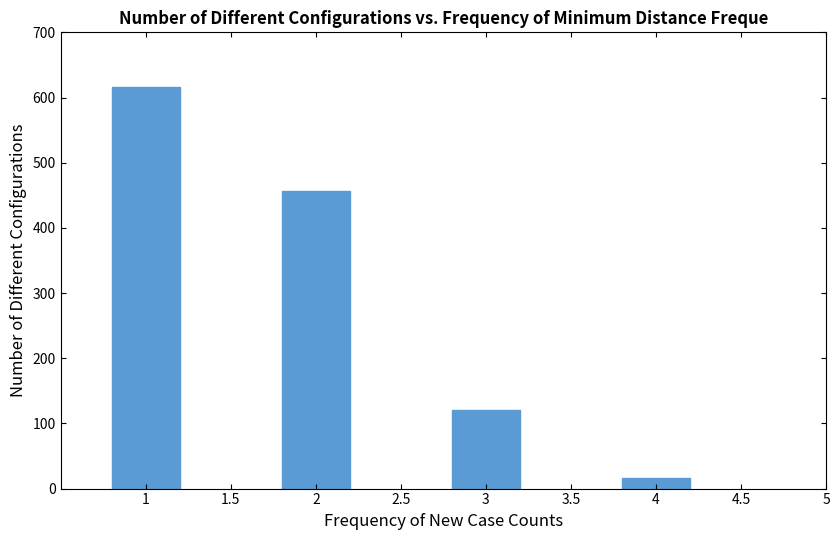

Are the bars horizontal?

No